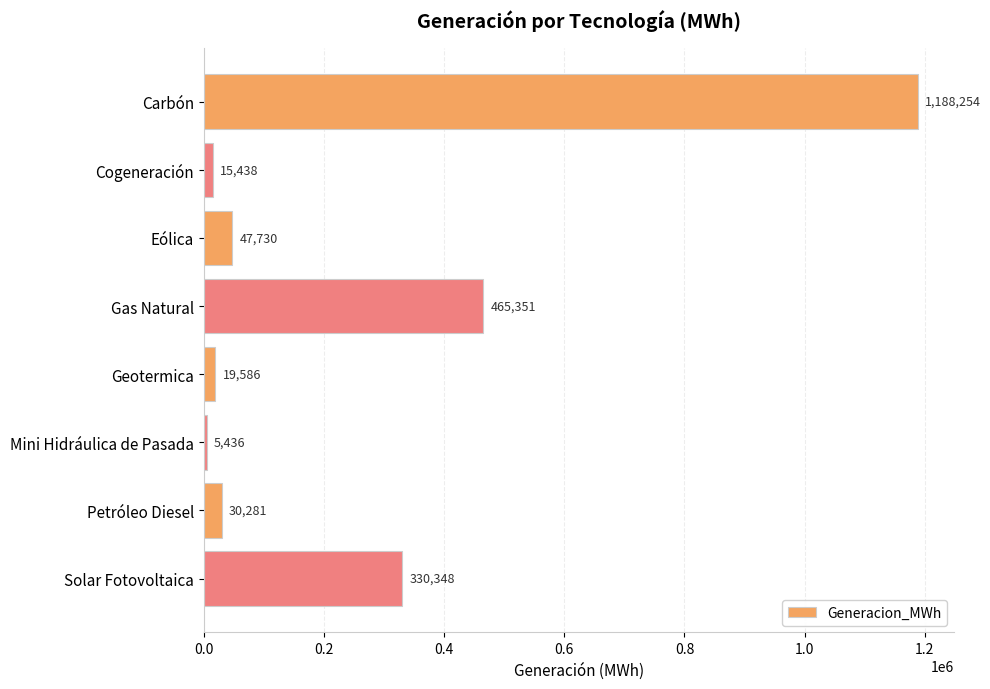

Which label corresponds to the smallest value in the chart?

Mini Hidráulica de Pasada